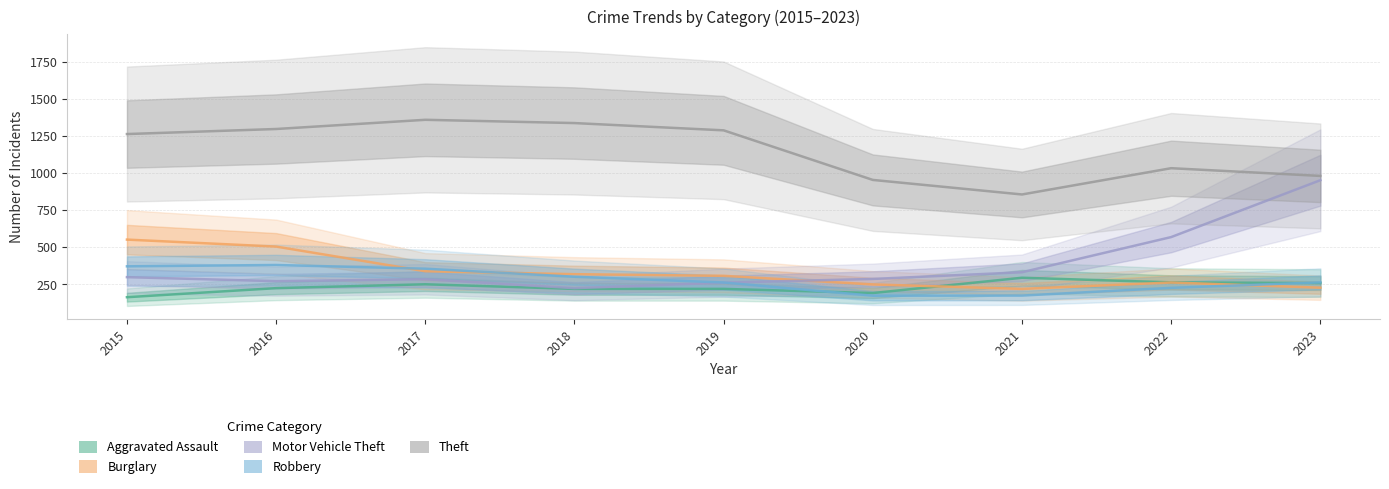

At which category does Theft reach its first local peak?

2017